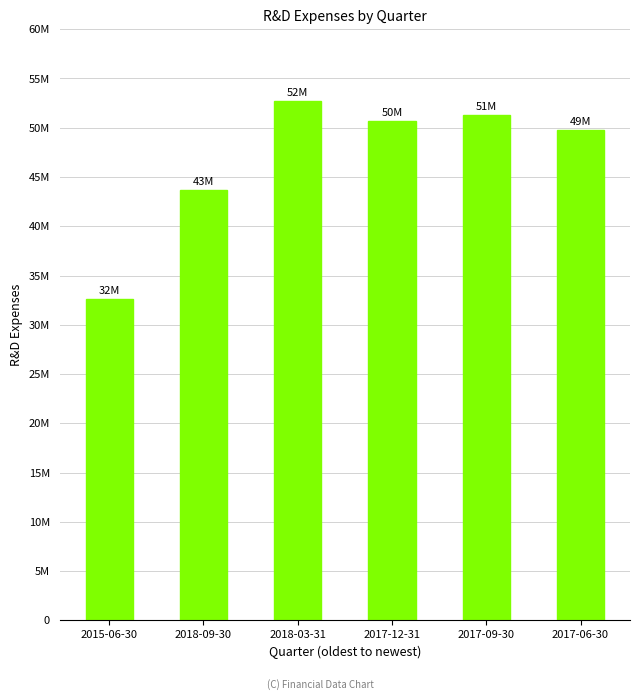

What is the change in value from 2018-09-30 to 2017-12-31?

+6992000